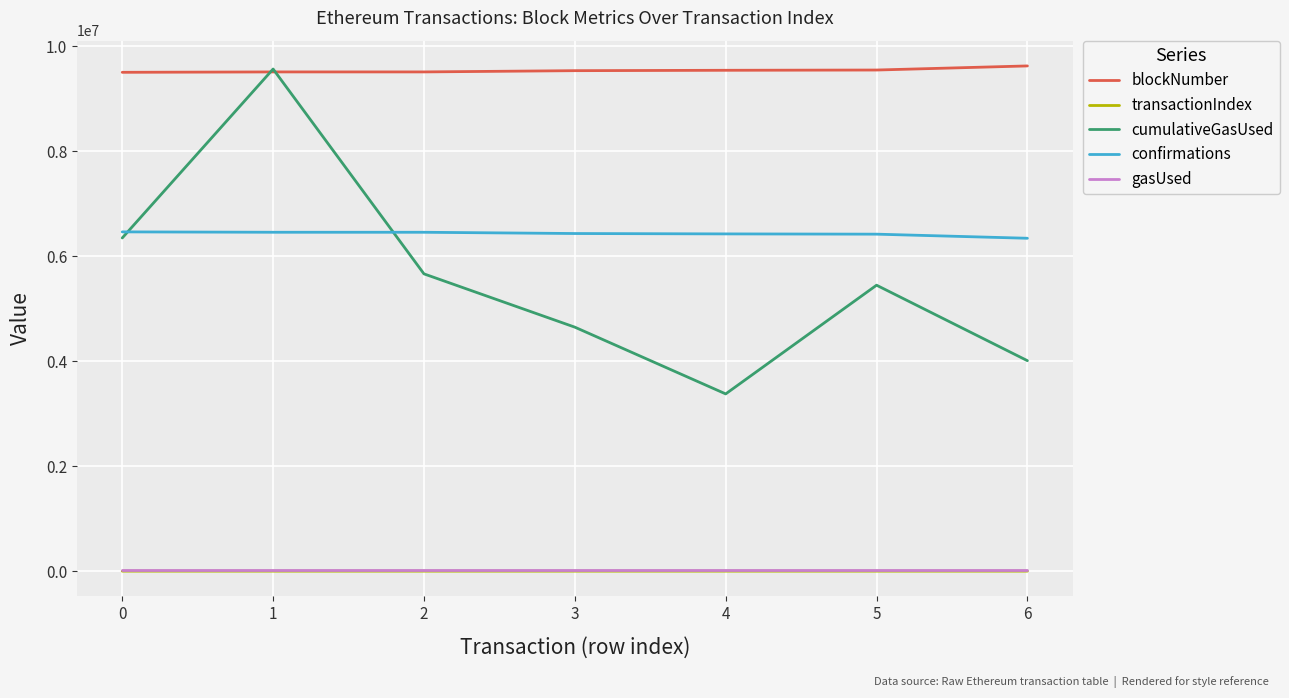

Which series has the largest total across all categories?

blockNumber